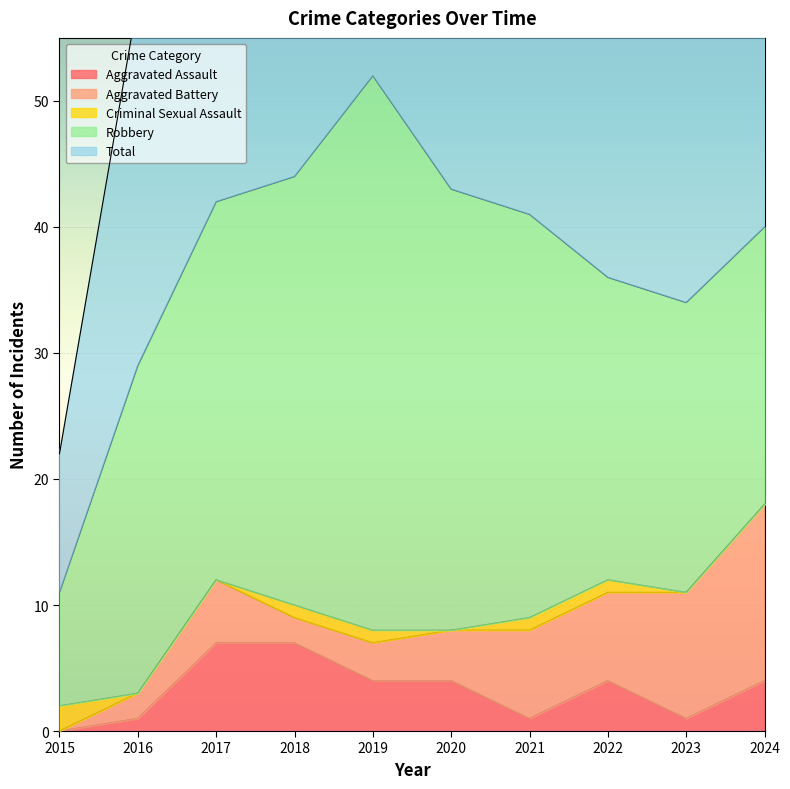

Rank the series by their maximum value, from highest to lowest.

Total, Robbery, Aggravated Battery, Aggravated Assault, Criminal Sexual Assault